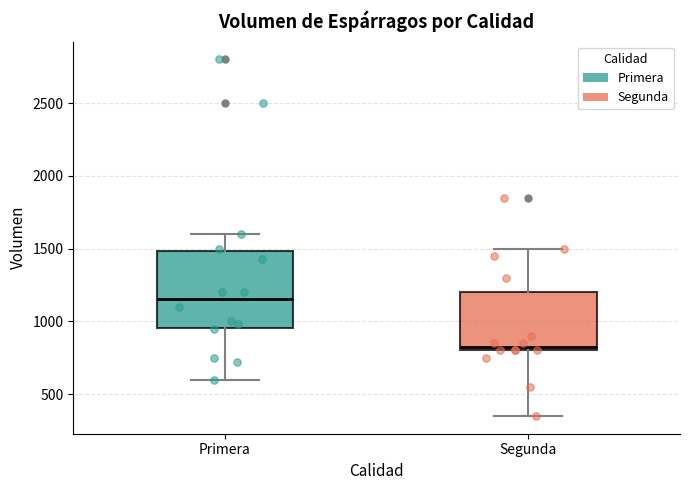

Reading left to right, transcribe this box plot: for each box, give where its median line is, the range the box spans, and where its two whiskers end, as read against the y-axis. The values are not printed on the chart, so give them approximately, as read against the axis.

Primera: median 1150, box 950 to 1500, whiskers 600 to 1600
Segunda: median 850, box 800 to 1200, whiskers 350 to 1500